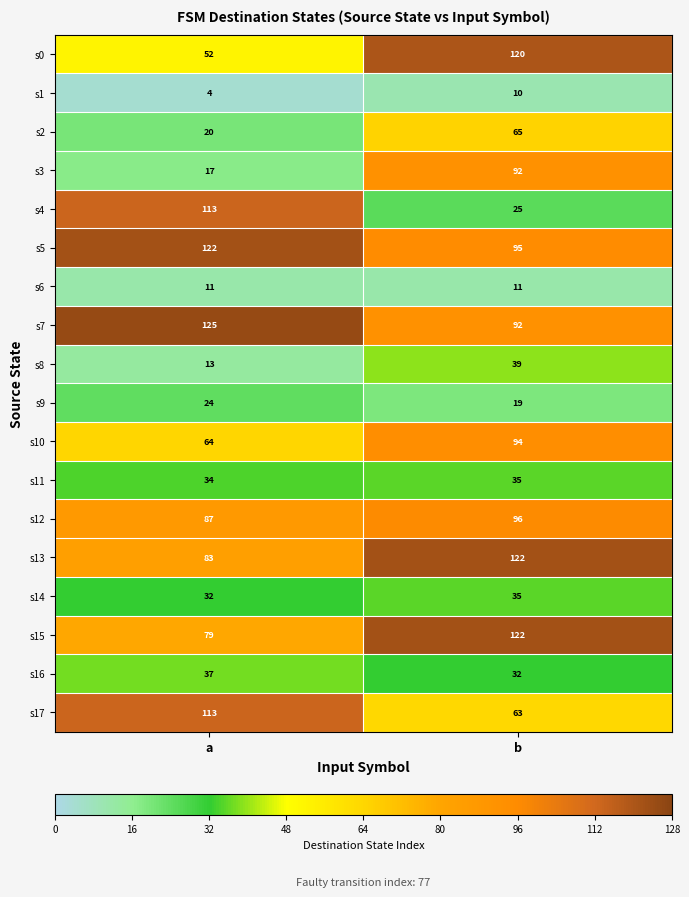

Read the s17 value at b.

63